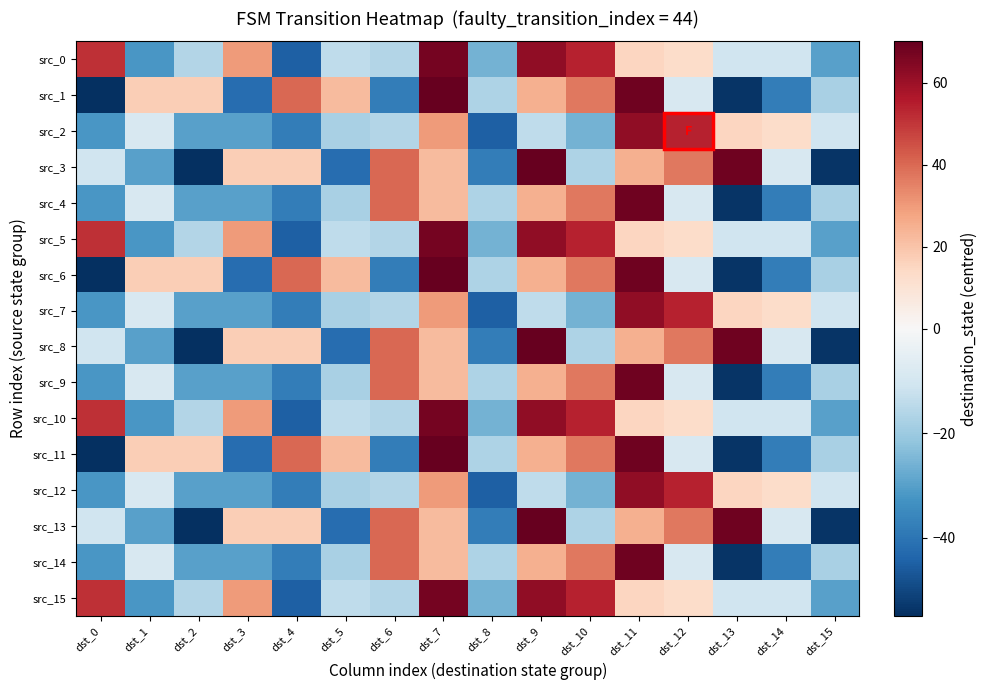

Rank the series by their maximum value, from lowest to highest.

src_2, src_7, src_12, src_0, src_5, src_10, src_15, src_4, src_9, src_14, src_1, src_3, src_6, src_8, src_11, src_13